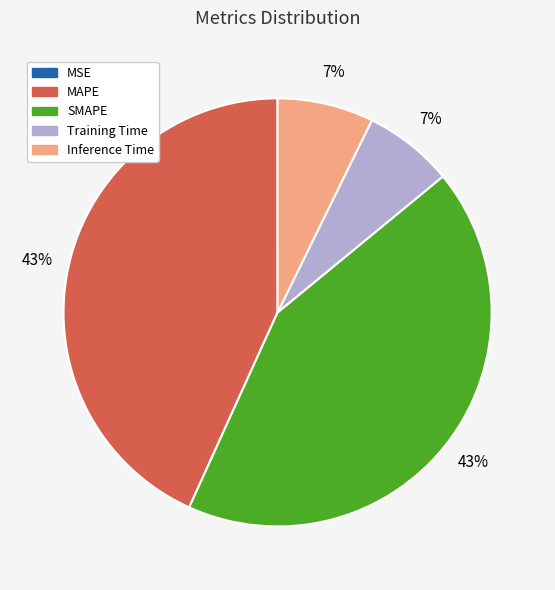

Combined, do Training Time and Inference Time account for over 50%?

No